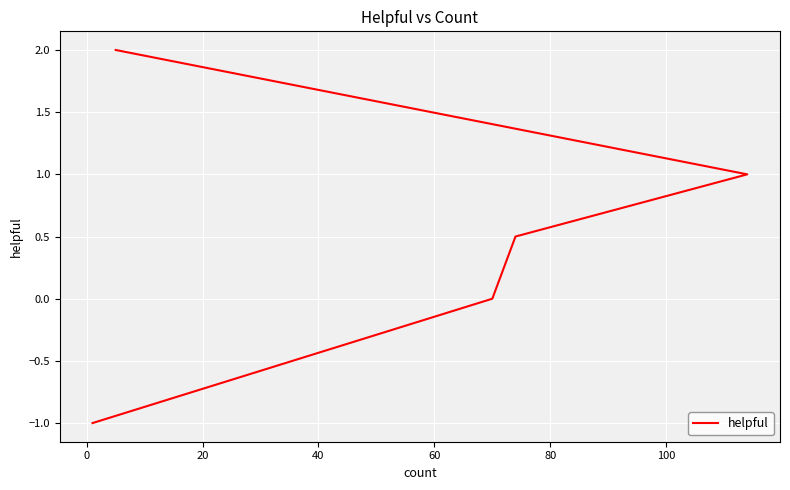

How many data points does each series have?

5